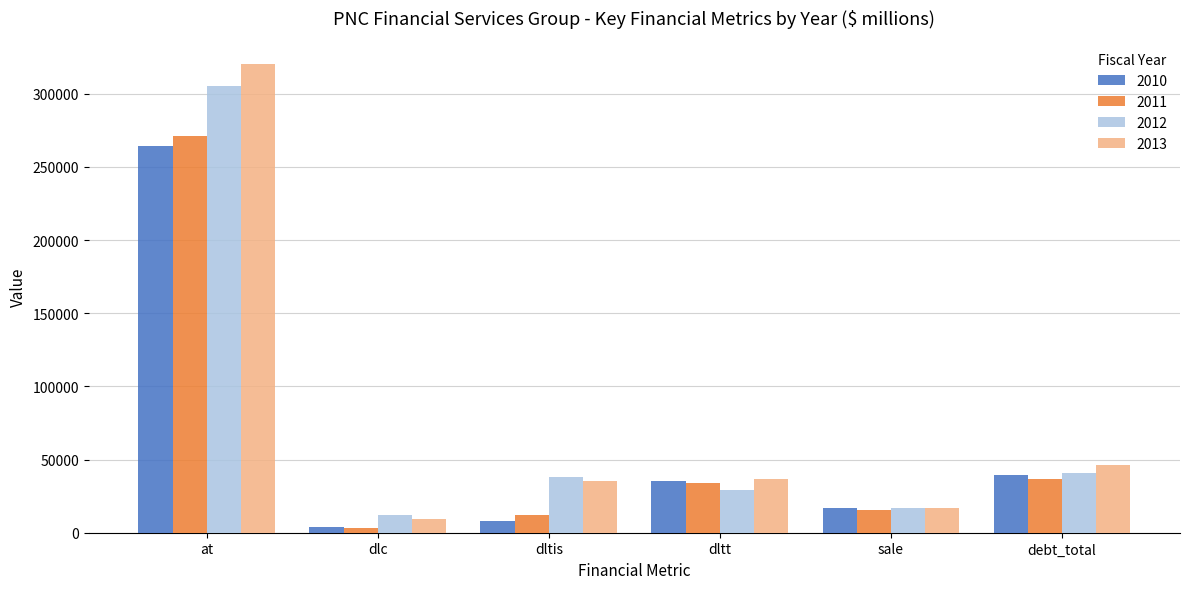

How many data points does each series have?

6